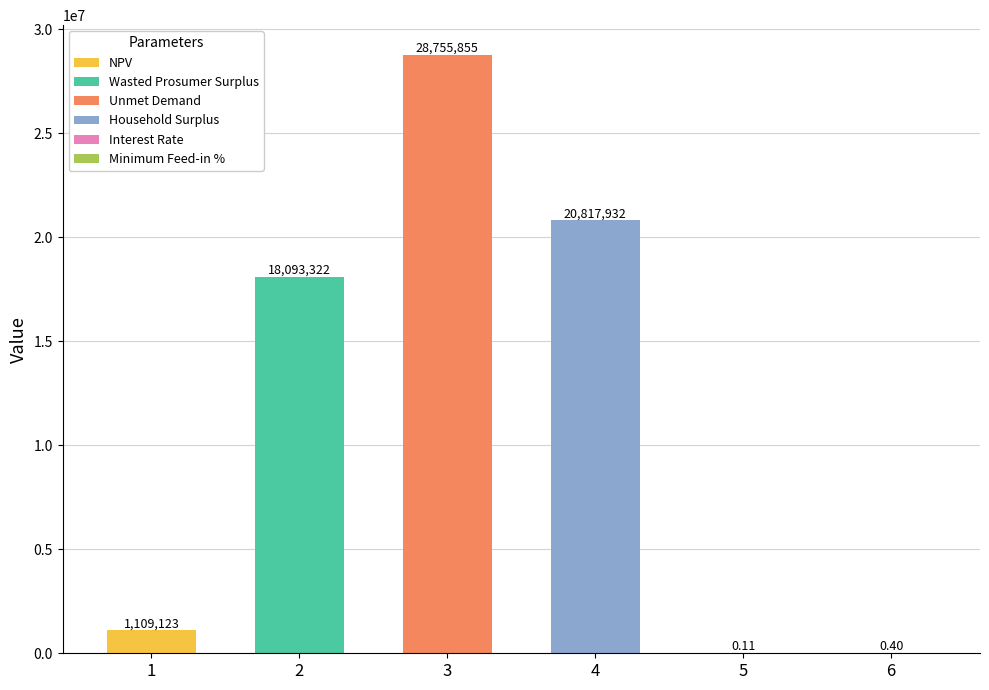

Which has a higher value, 1 or 3?

3